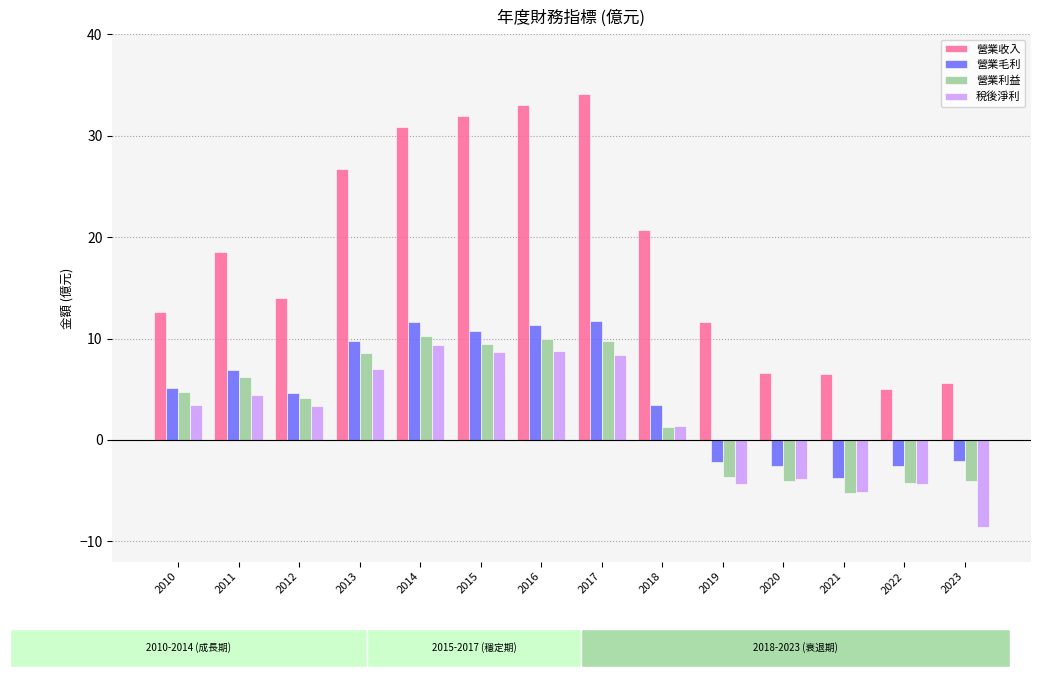

Between 2016 and 2023, which series saw the biggest shift?

營業收入